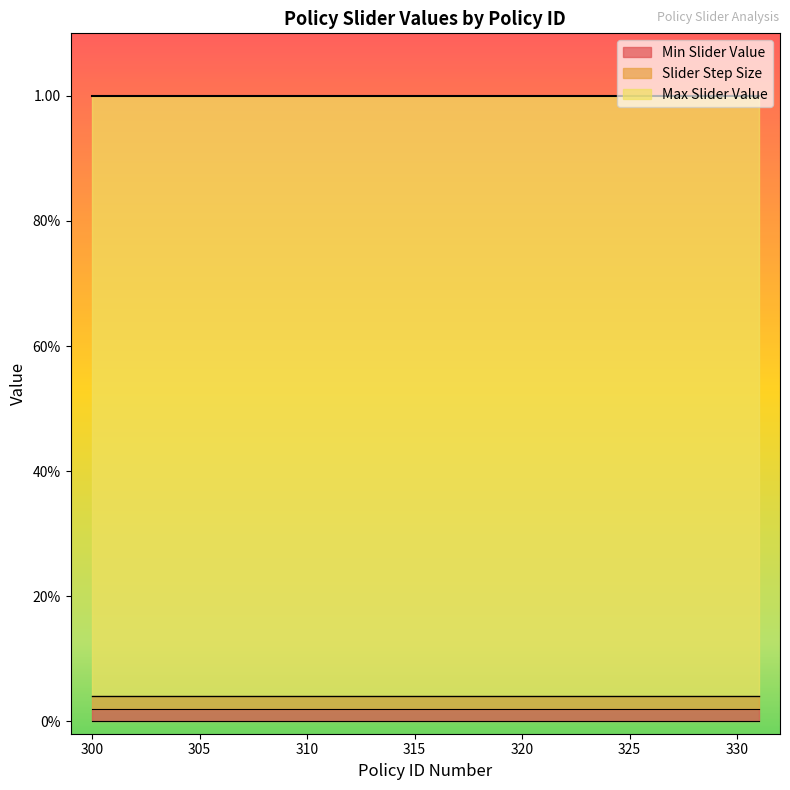

True or false: Max Slider Value and Min Slider Value cross at least once.

False